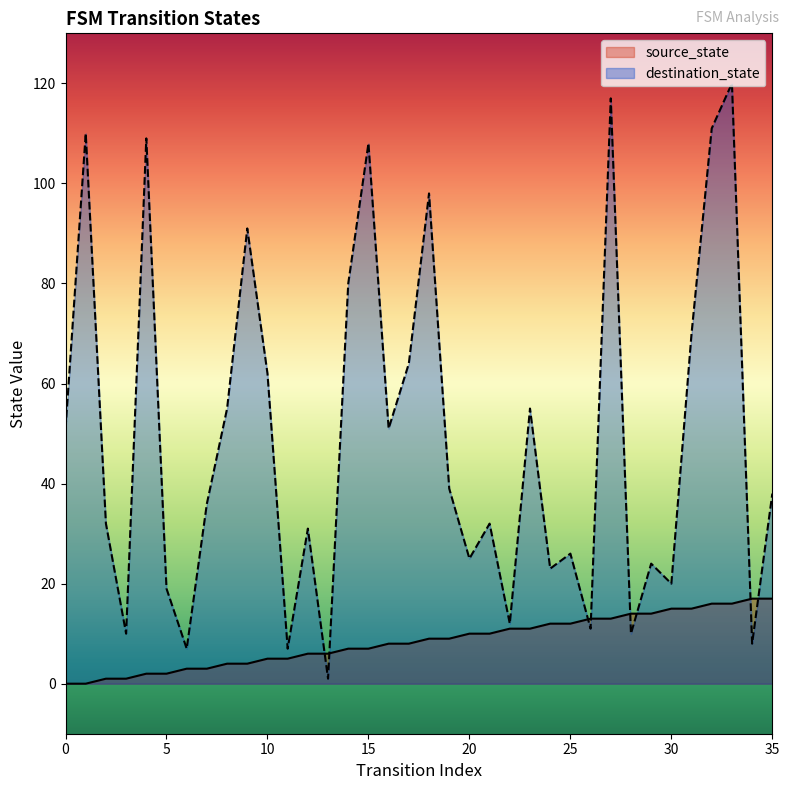

Which series has the largest total across all categories?

destination_state